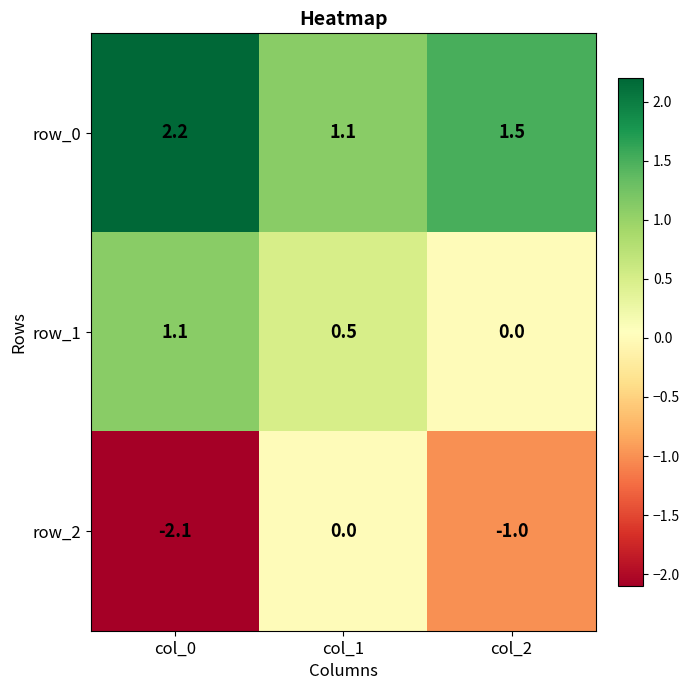

The value of row_2 at col_0 is -3.2. True or false?

False